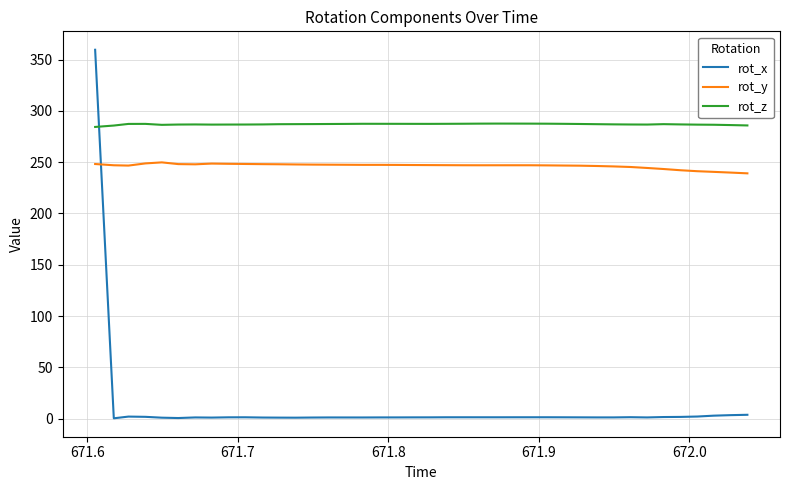

What is the maximum value for rot_z?

287.6